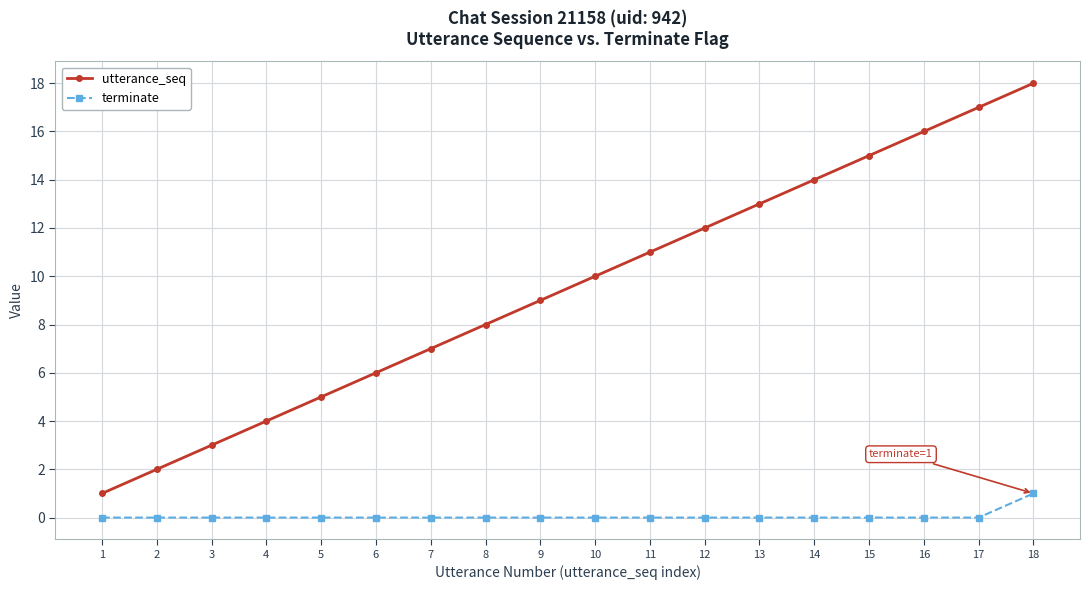

How many terminate values are between 0 and 1?

18